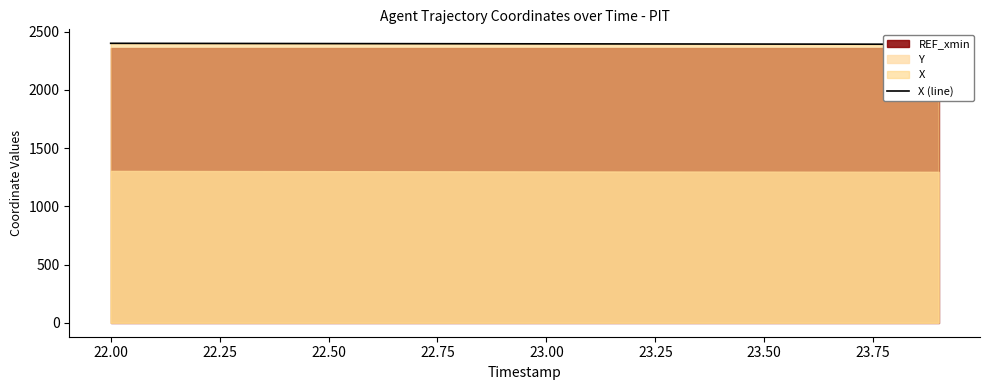

The value at 23.50 is 3346.5. True or false?

False